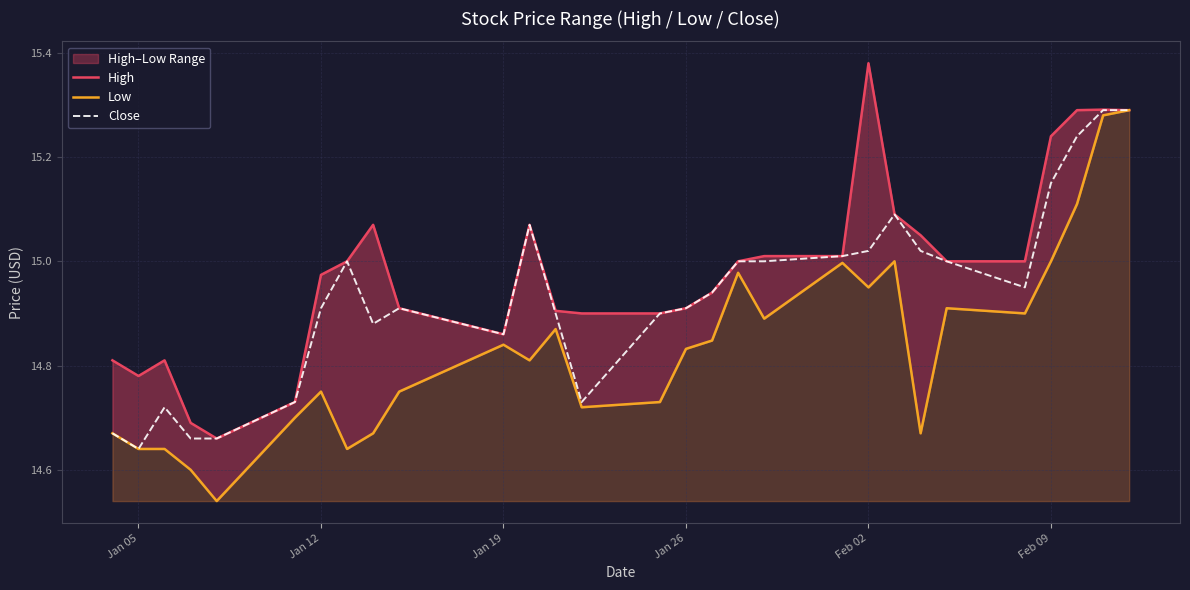

Where is Close nearest to the value 14?

Jan 05